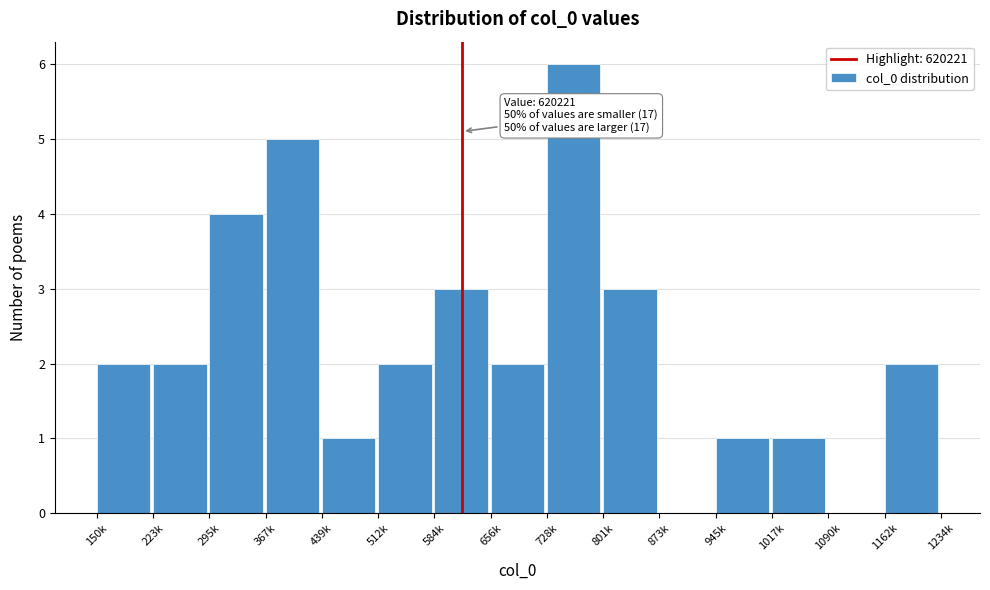

Reading left to right, what are all the values shown in this chart?

150k=2	223k=2	295k=4	367k=5	439k=1	512k=2	584k=3	656k=2	728k=6	801k=3	873k=0	945k=1	1017k=1	1090k=0	1162k=2